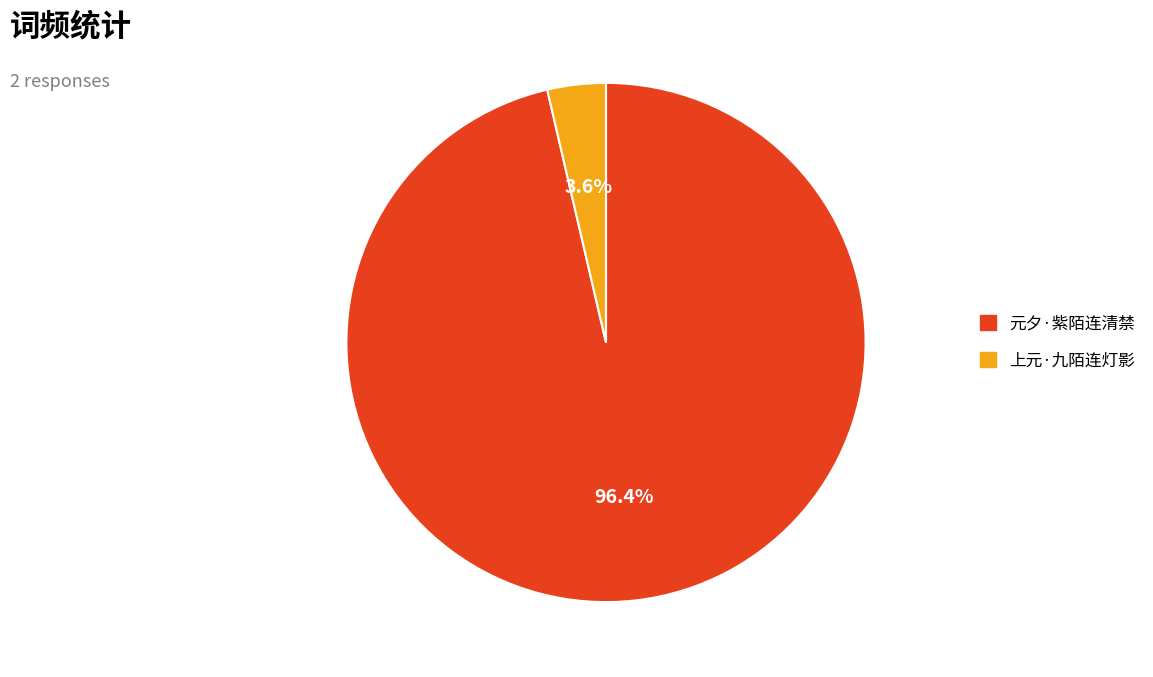

To the nearest percent, what portion does 元夕·紫陌连清禁 represent?

96%